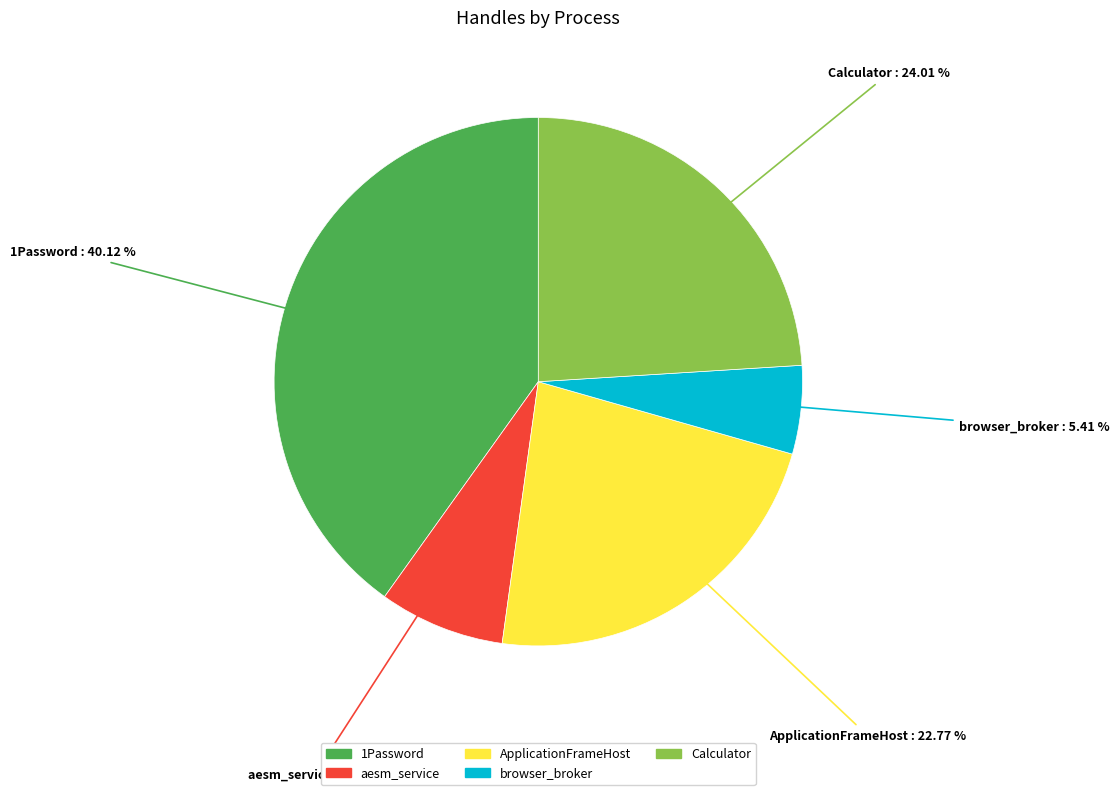

To the nearest percent, what is the difference between the largest and smallest slice percentages?

35%